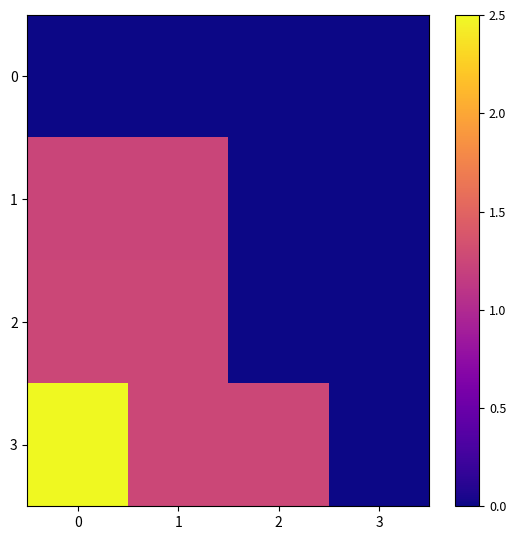

Between 3 and 0, which is larger?

3